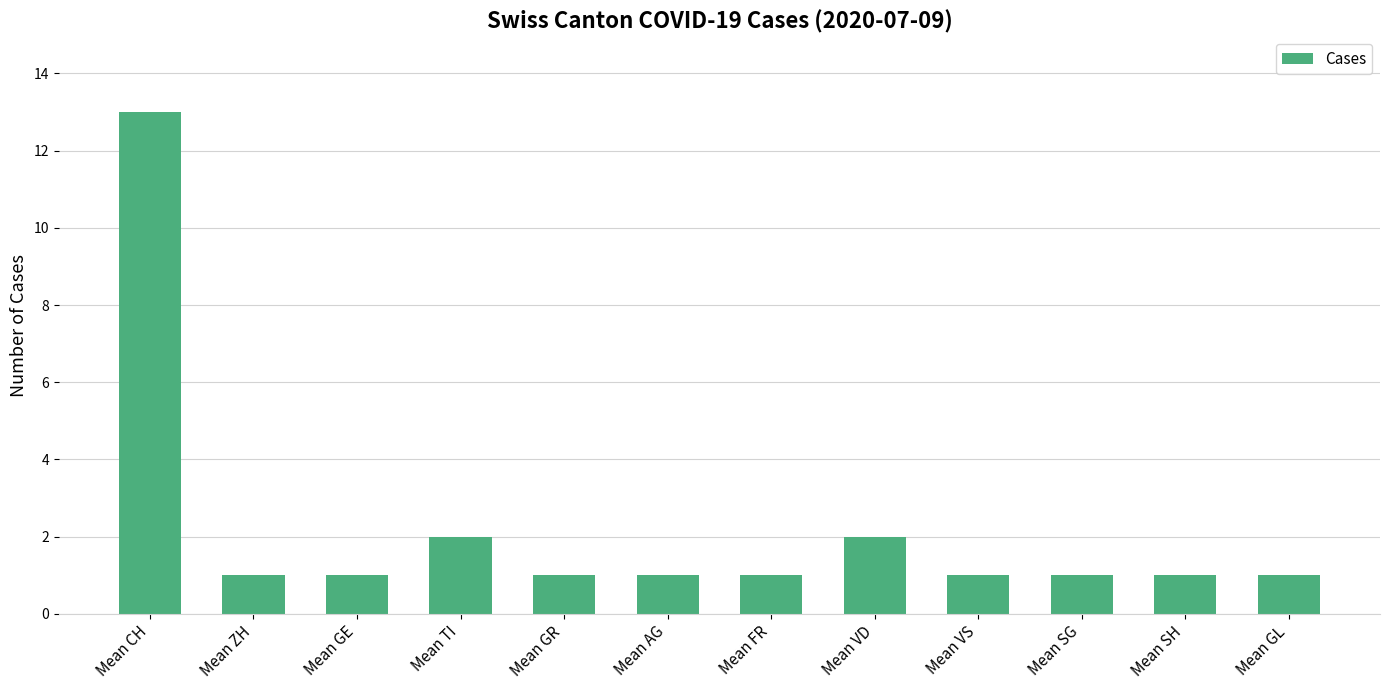

Reading left to right, transcribe all the data shown in this chart.

13	1	1	2	1	1	1	2	1	1	1	1